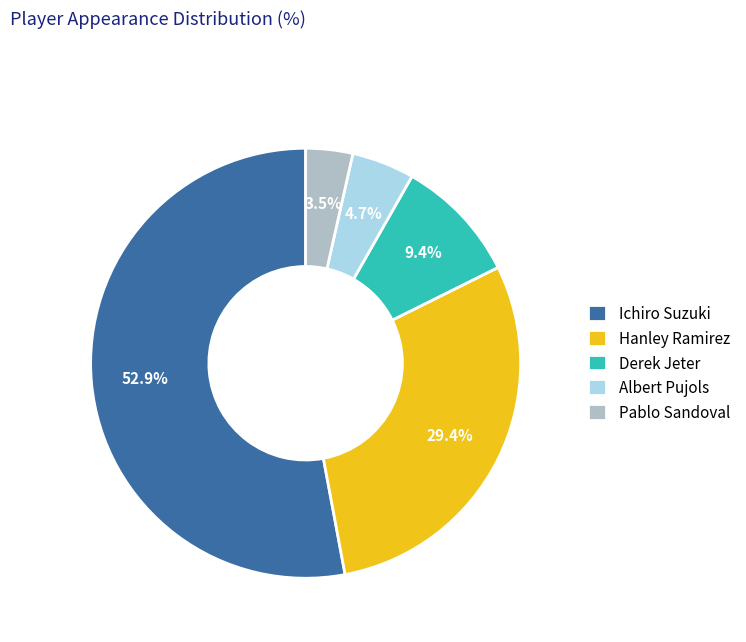

Which category has the smallest portion of the pie?

Pablo Sandoval